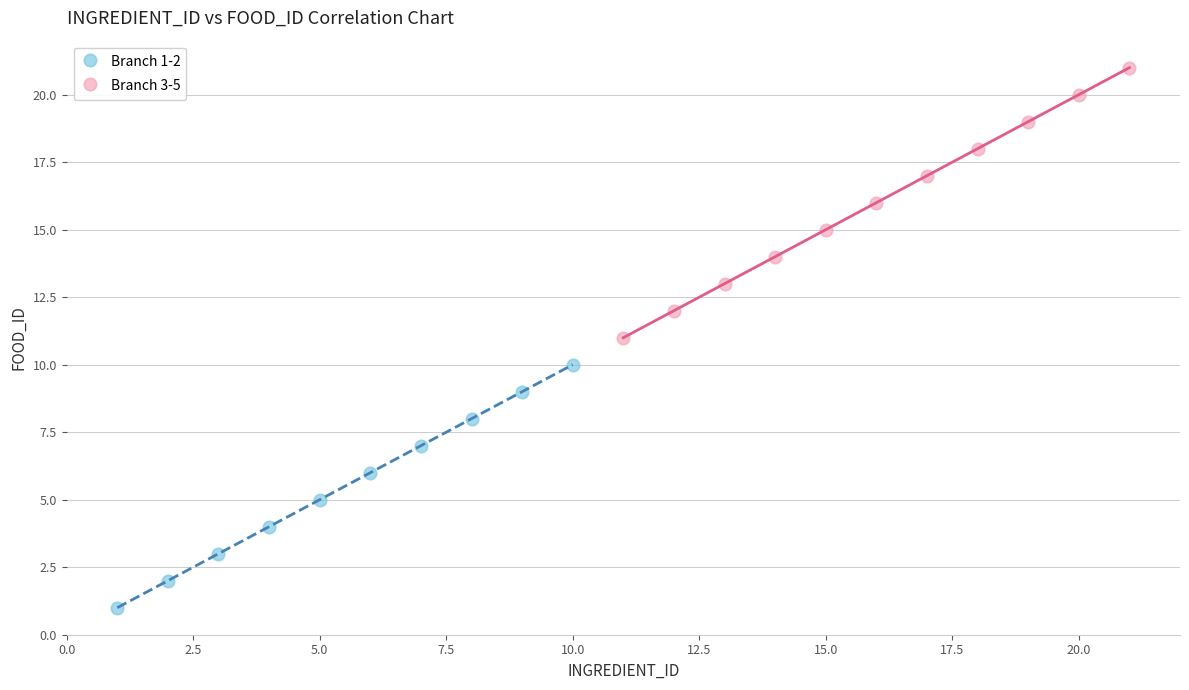

Which series has the widest spread of Y values?

Branch 3-5